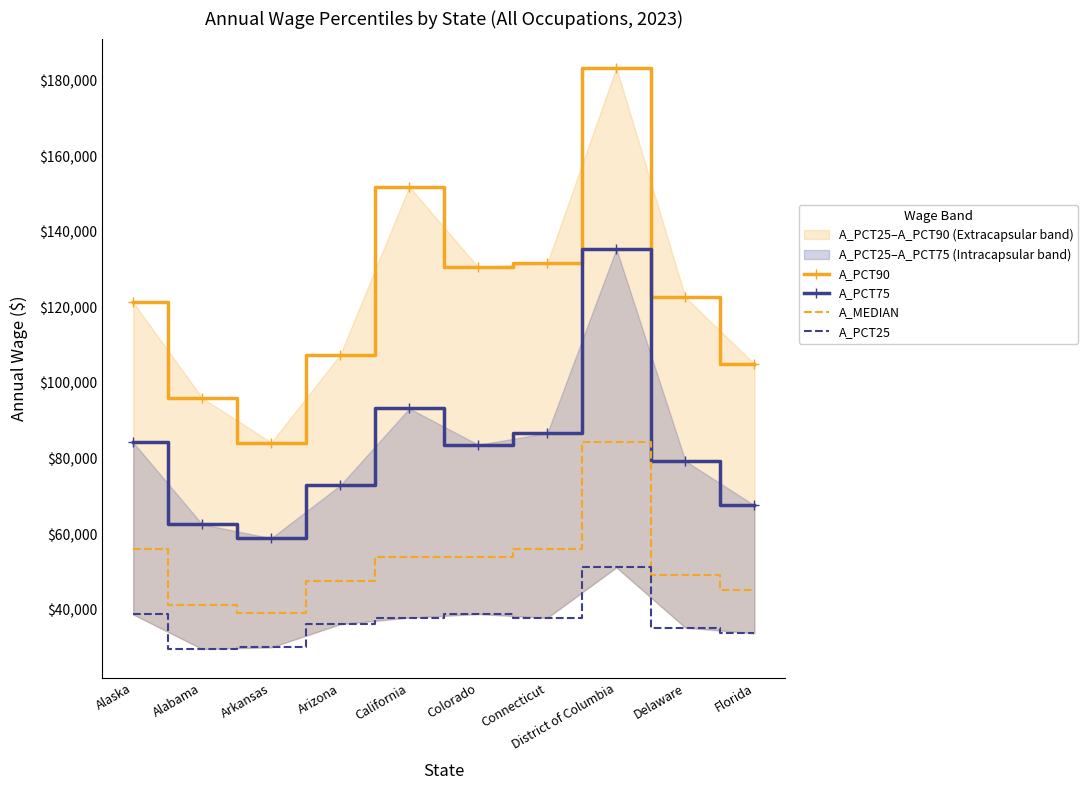

What is the label of the 10th point from the left?

Florida